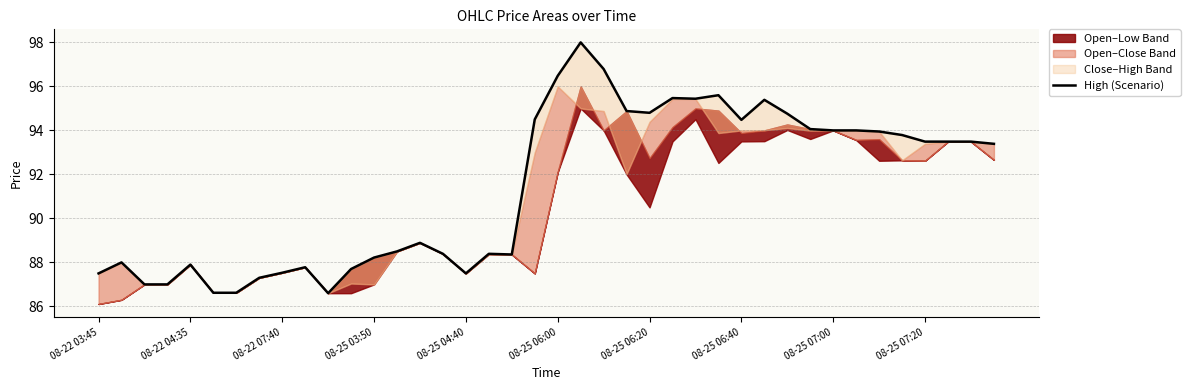

What is the value of the 27th point from the left?

95.4